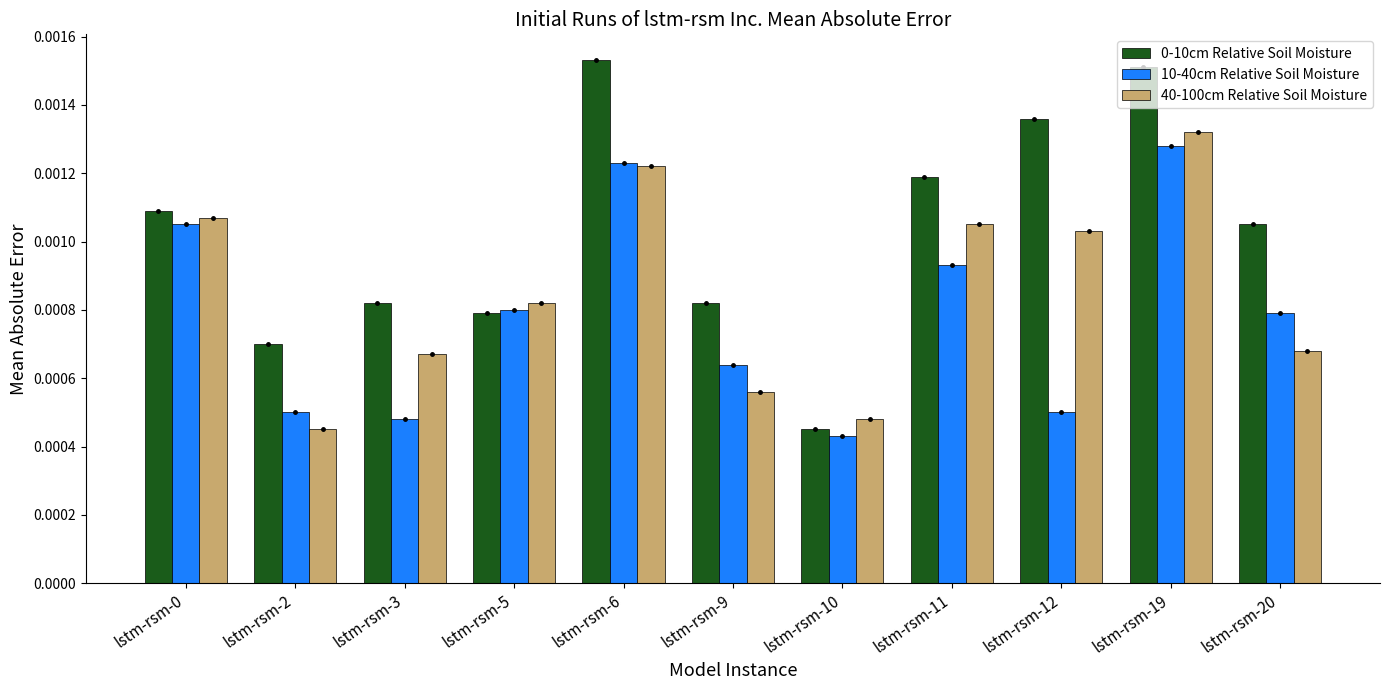

Which category has the lowest value across all series?

lstm-rsm-10